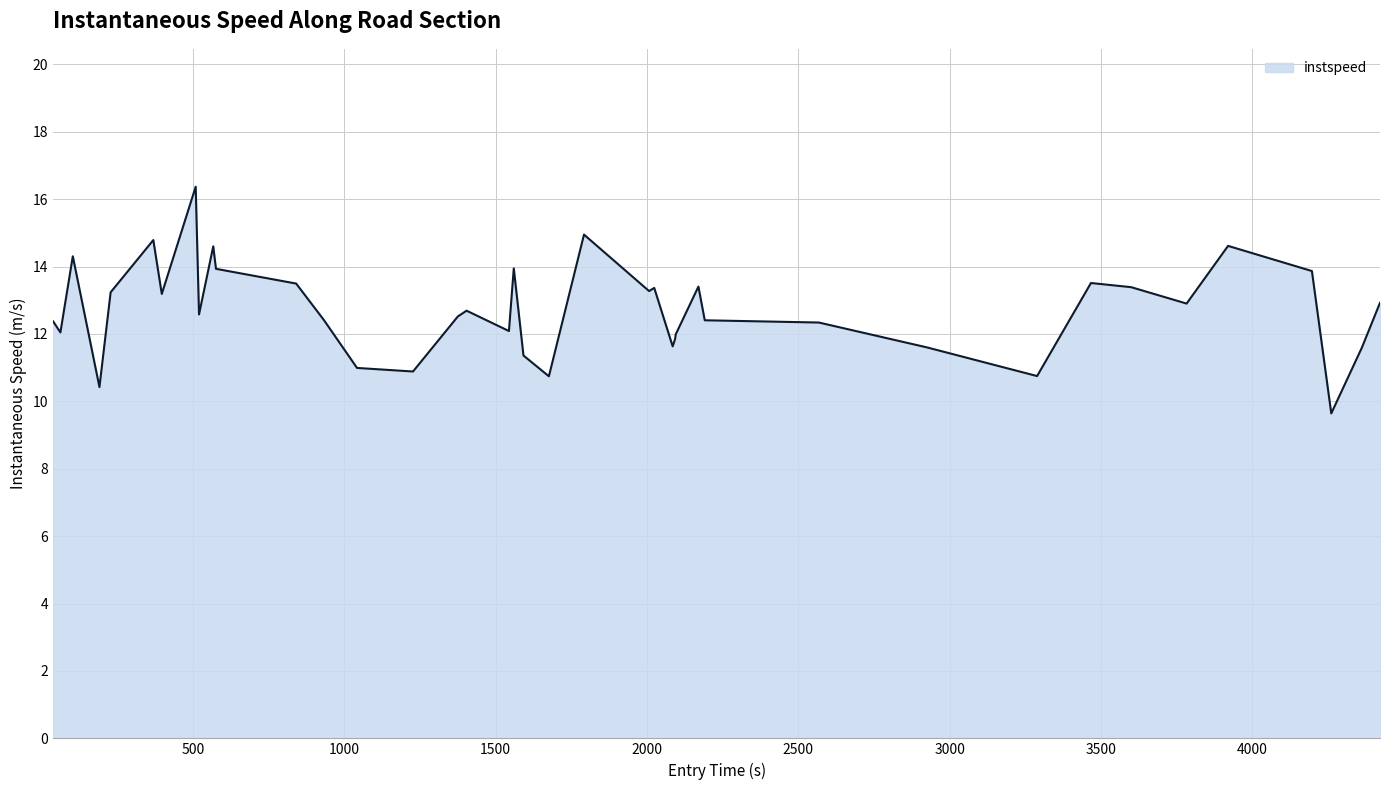

What is the difference between the maximum and minimum values?

6.7